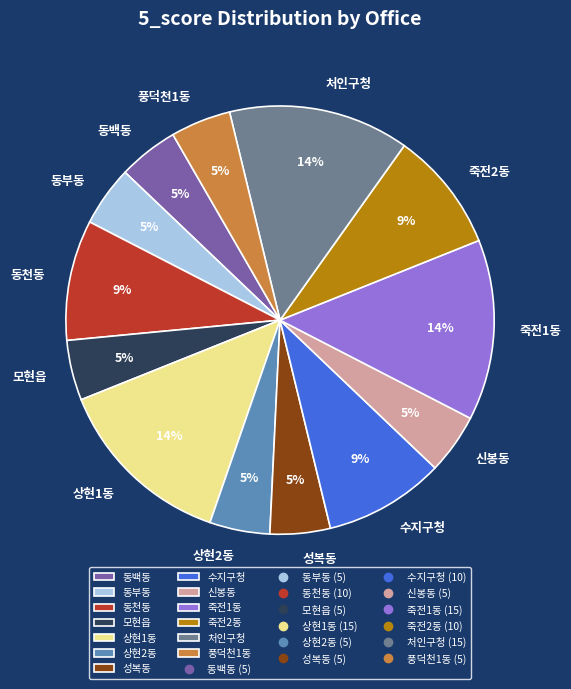

The 죽전1동 slice represents 14% of the pie. True or false?

True